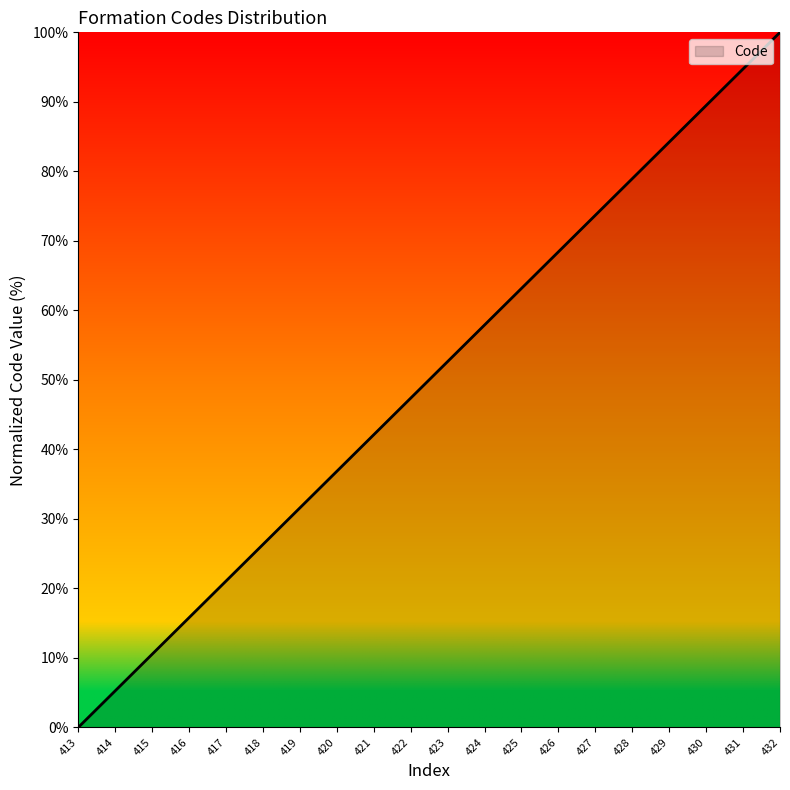

Reading left to right, transcribe all the data shown in this chart.

0.0	5.3	10.5	15.8	21.1	26.3	31.6	36.8	42.1	47.4	52.6	57.9	63.2	68.4	73.7	78.9	84.2	89.5	94.7	100.0